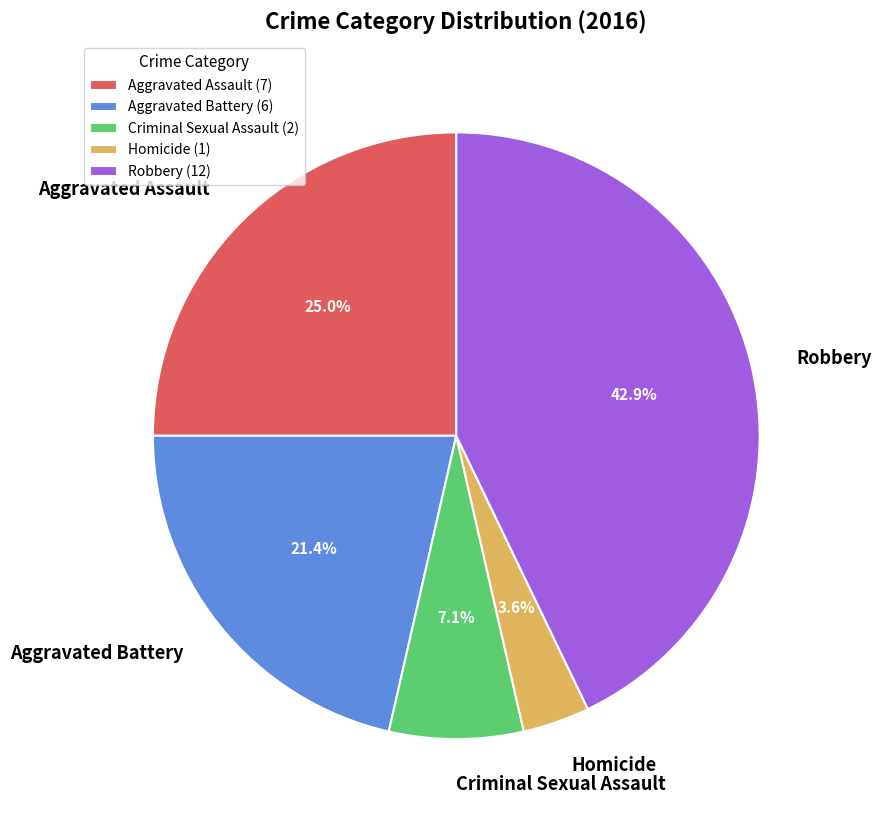

To the nearest percent, what is the difference between the largest and smallest slice percentages?

39%